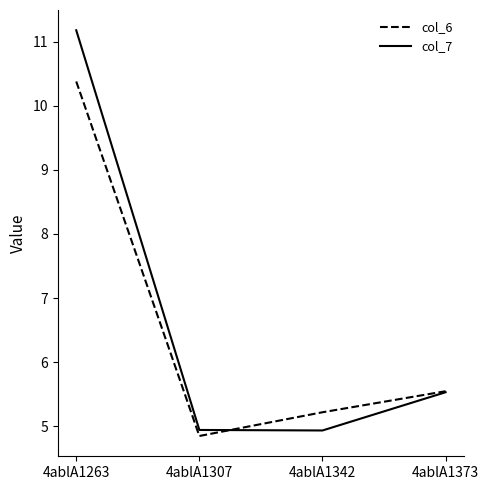

At which label does col_6 reach its peak?

4ablA1263